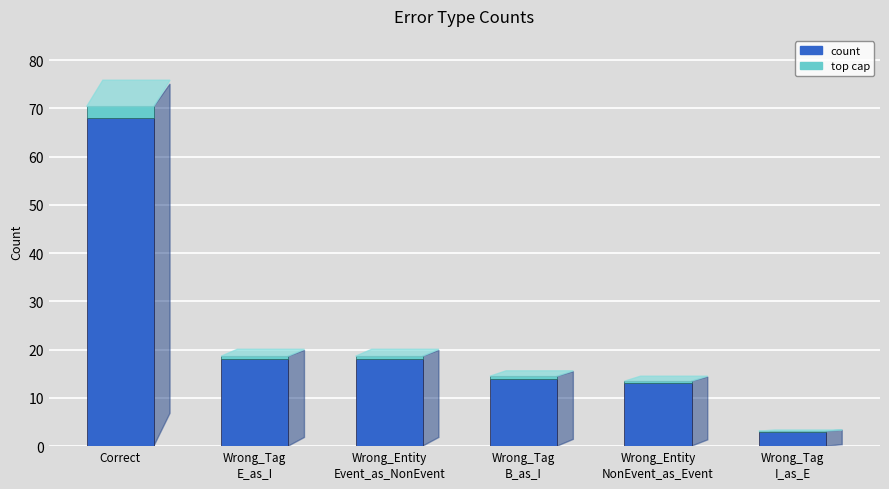

Rank the categories by value from highest to lowest.

Correct, Wrong_Tag
E_as_I, Wrong_Entity
Event_as_NonEvent, Wrong_Tag
B_as_I, Wrong_Entity
NonEvent_as_Event, Wrong_Tag
I_as_E